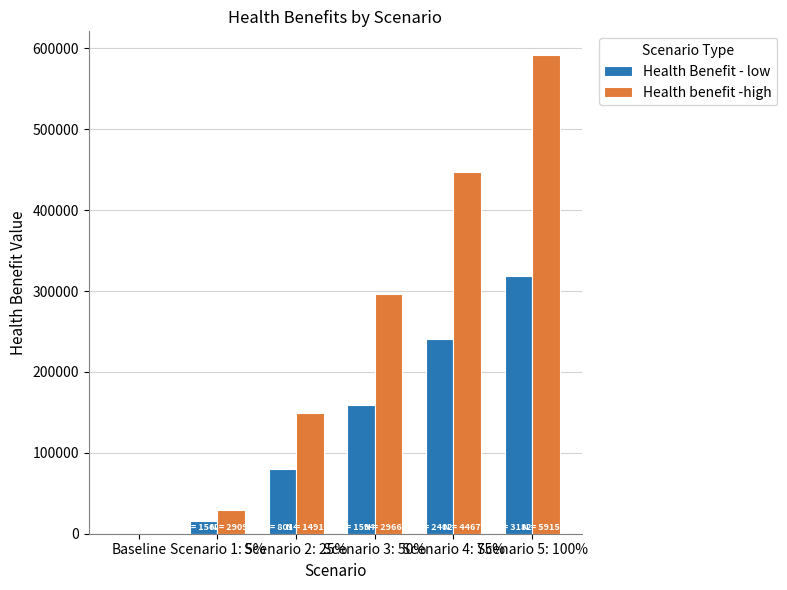

What is the difference between the Health Benefit - low values at Scenario 1: 5% and Baseline?

15620